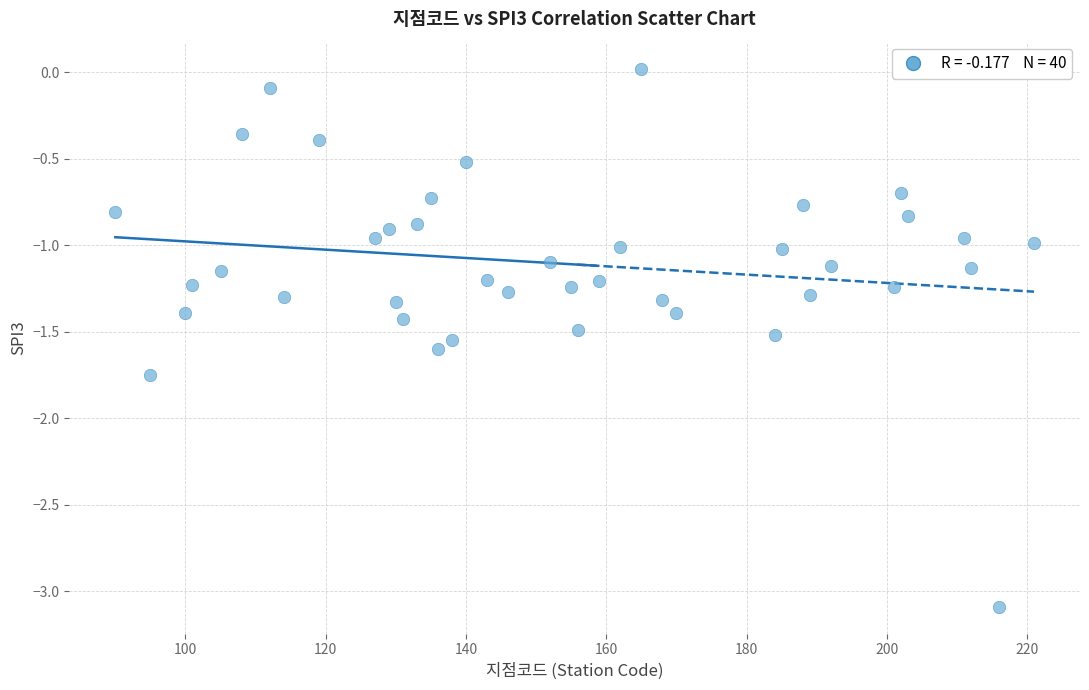

What is the range of Y values (max minus min)?

3.1